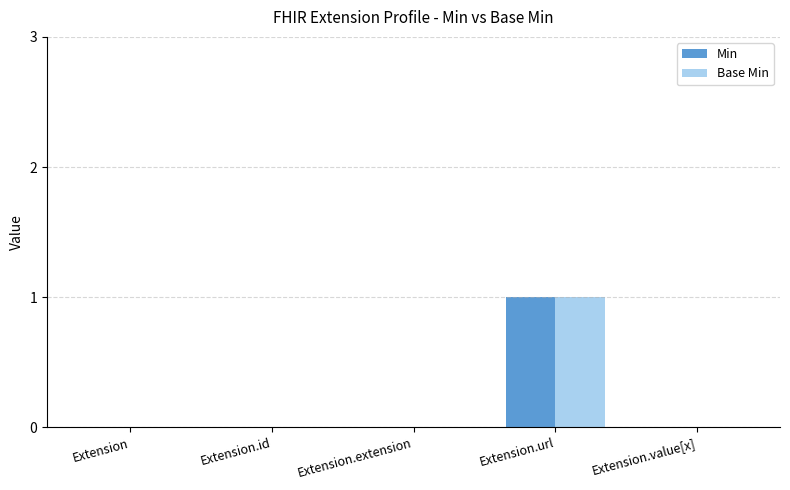

Reading left to right, transcribe all the data shown in this chart.

Min: Extension=0	Extension.id=0	Extension.extension=0	Extension.url=1	Extension.value[x]=0
Base Min: Extension=0	Extension.id=0	Extension.extension=0	Extension.url=1	Extension.value[x]=0